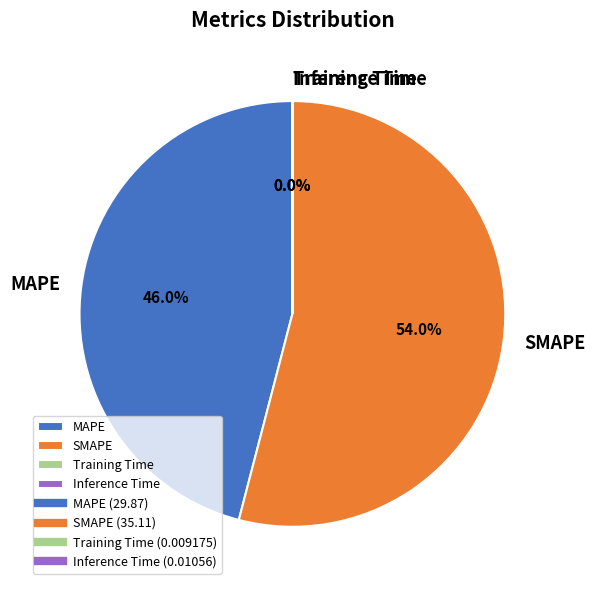

Is there any slice that represents more than half of the pie?

Yes